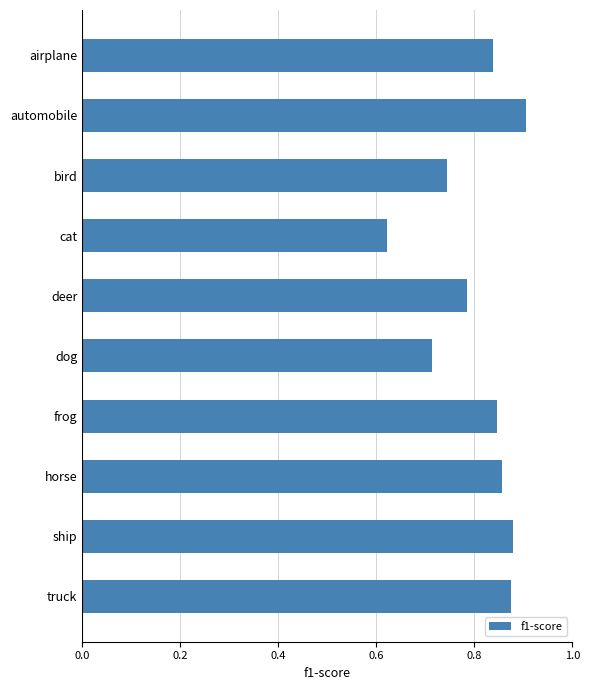

Which label corresponds to the smallest value in the chart?

cat